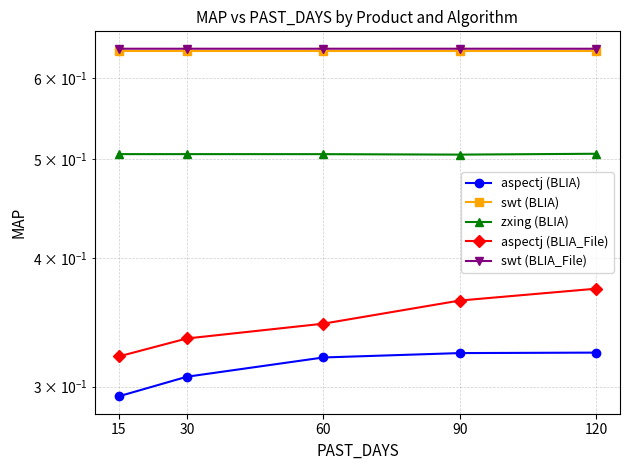

Rank the categories by zxing (BLIA) value from highest to lowest.

120, 15, 30, 60, 90